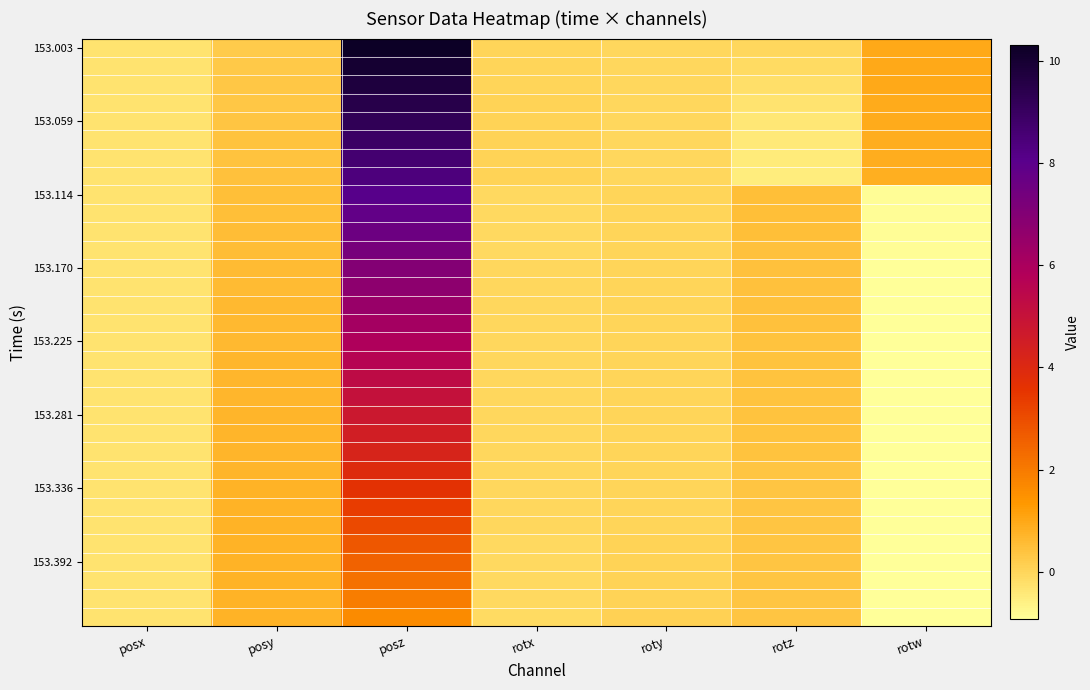

At which category is the sum across all series the highest?

posz